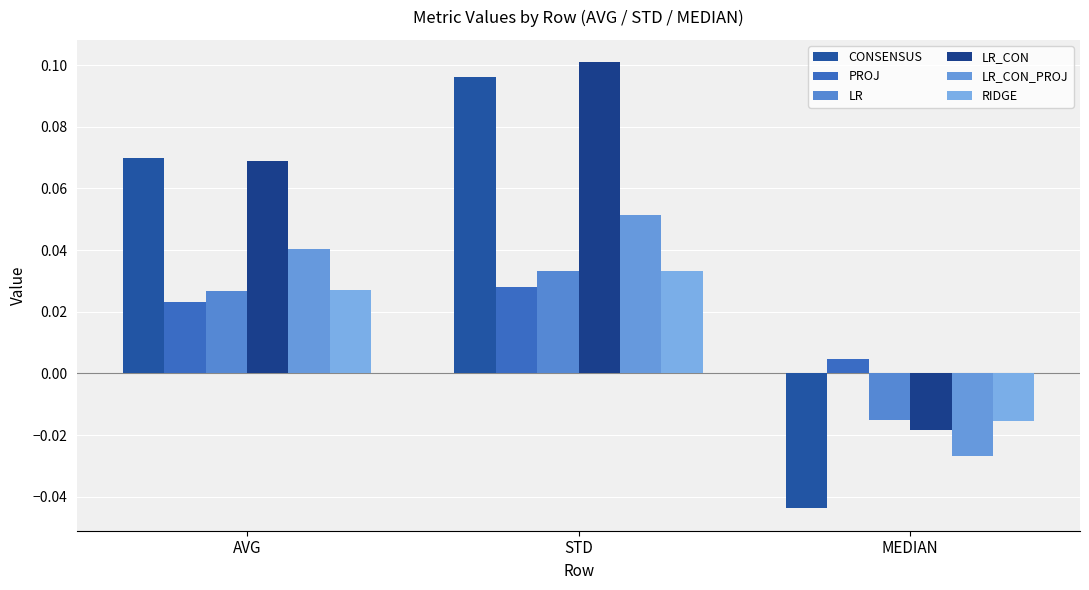

Between AVG and STD, which is larger?

STD